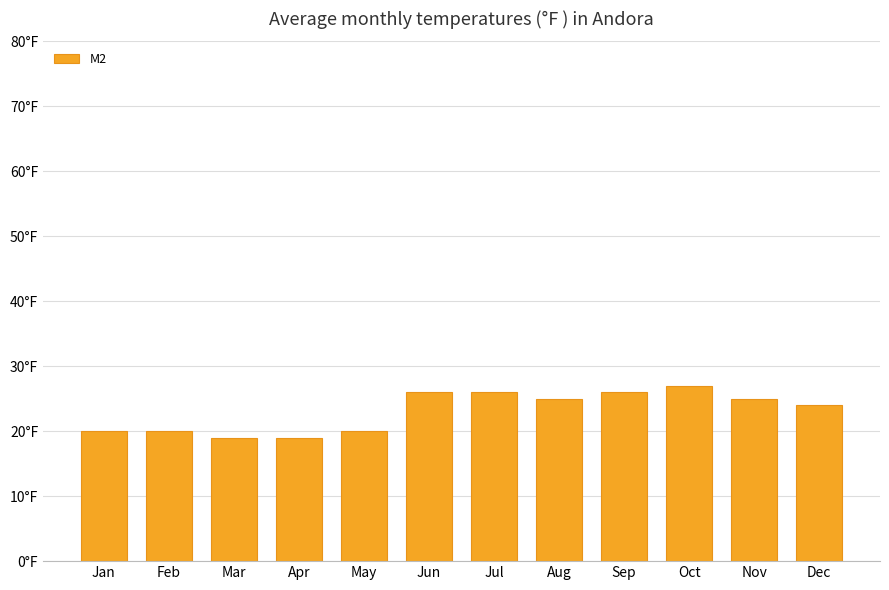

Reading left to right, extract all data points from this chart.

Jan=20	Feb=20	Mar=19	Apr=19	May=20	Jun=26	Jul=26	Aug=25	Sep=26	Oct=27	Nov=25	Dec=24